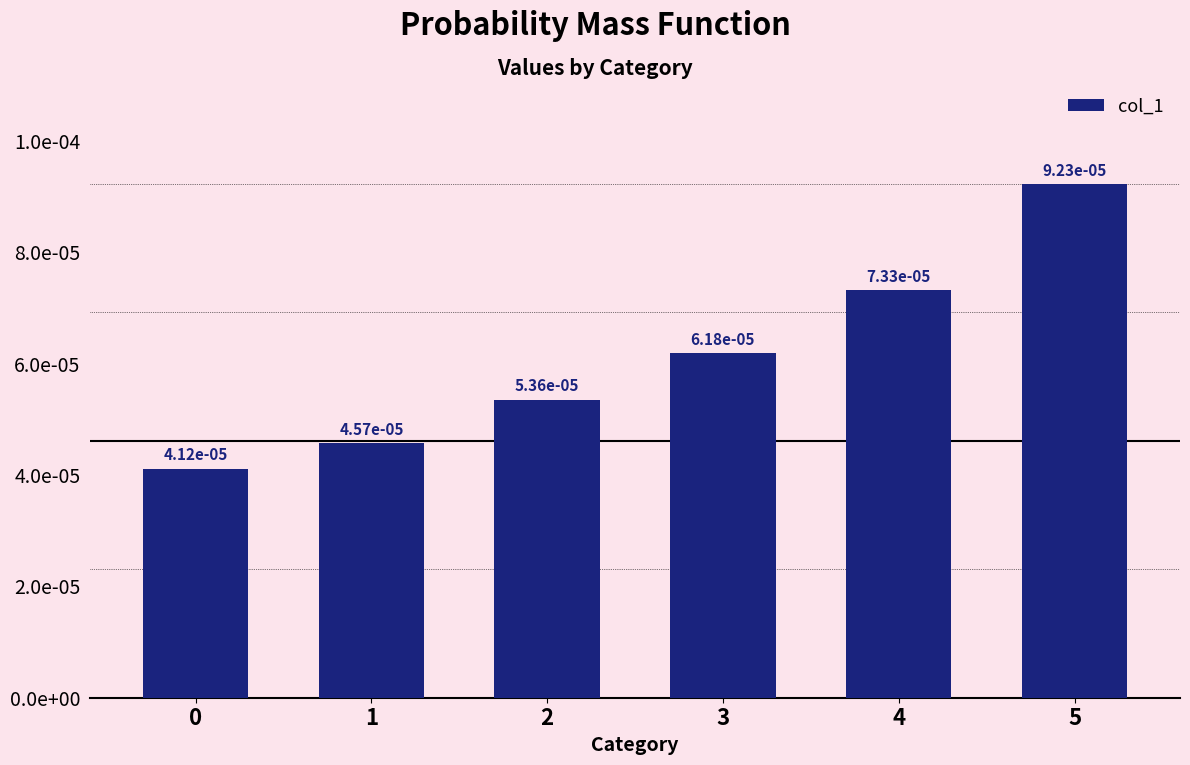

List the labels in order of value, largest first.

5, 4, 3, 2, 1, 0